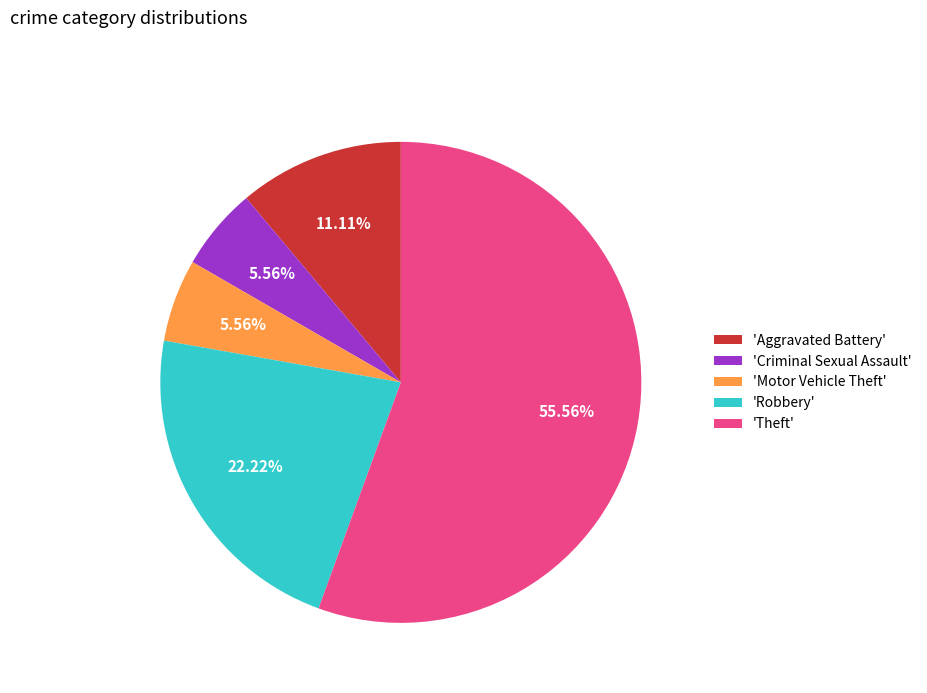

Which slice represents more than half of the pie?

'Theft'